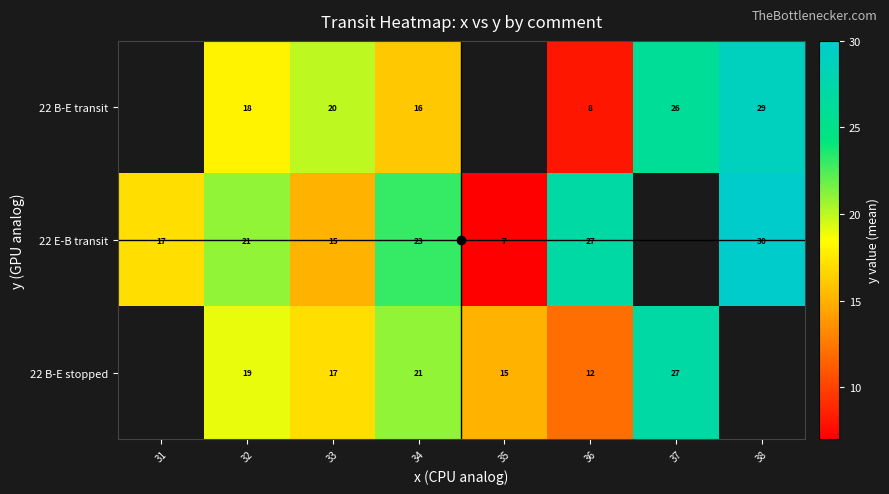

Is it true that 22 B-E transit equals 16.0 at 34?

True